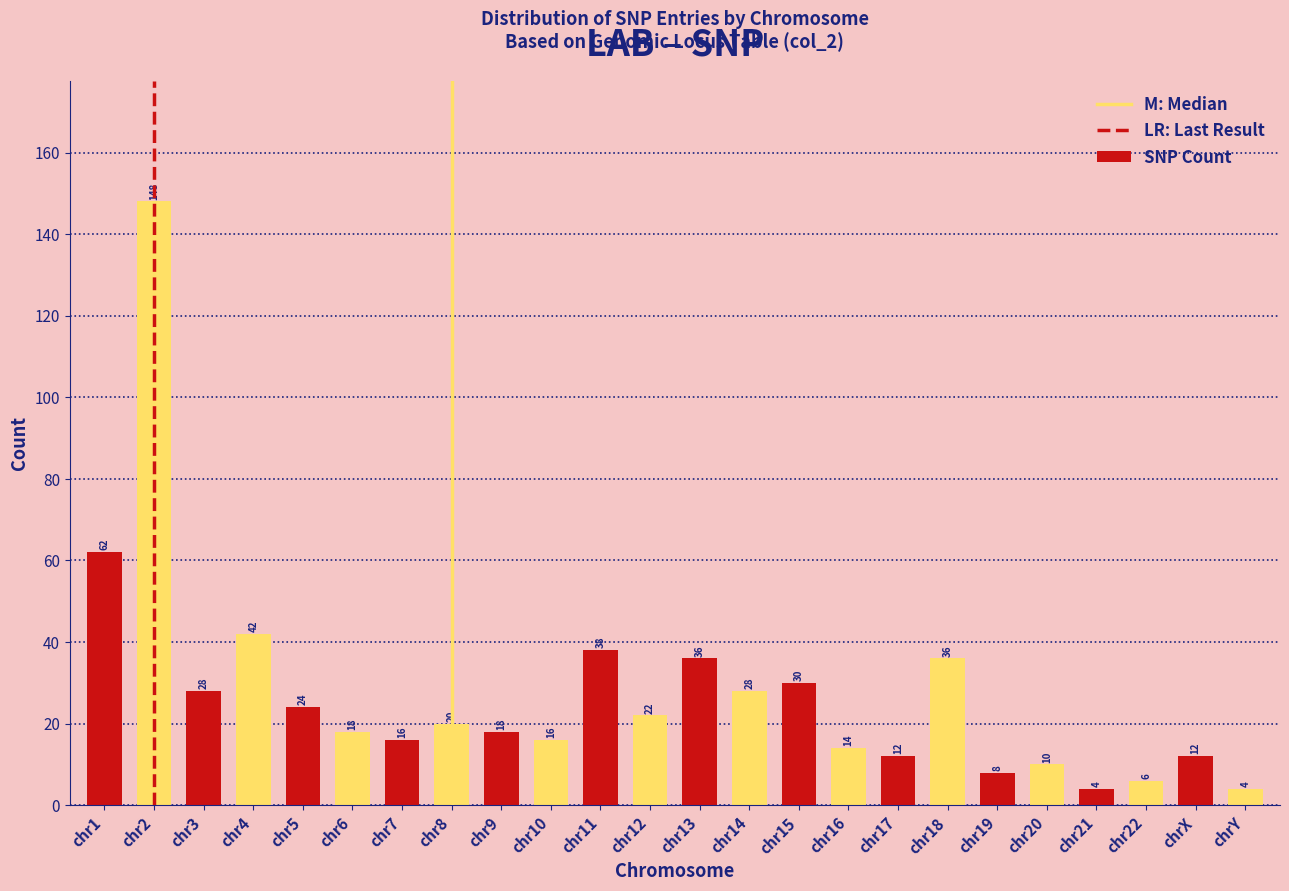

Reading left to right, list all the values displayed in this chart.

chr1=62	chr2=148	chr3=28	chr4=42	chr5=24	chr6=18	chr7=16	chr8=20	chr9=18	chr10=16	chr11=38	chr12=22	chr13=36	chr14=28	chr15=30	chr16=14	chr17=12	chr18=36	chr19=8	chr20=10	chr21=4	chr22=6	chrX=12	chrY=4